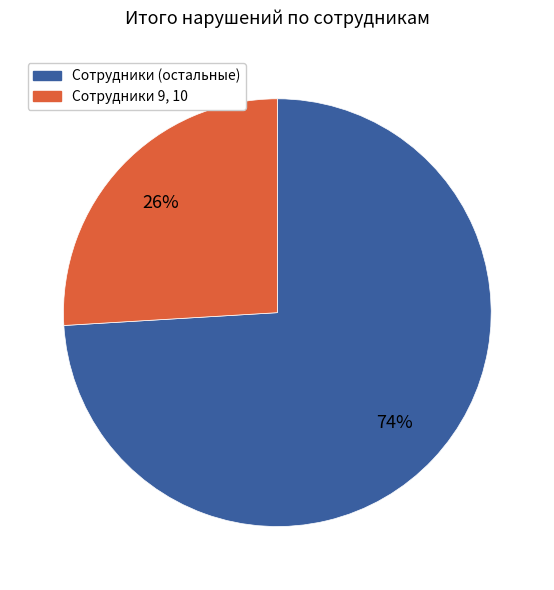

Is there any slice that represents more than half of the pie?

Yes